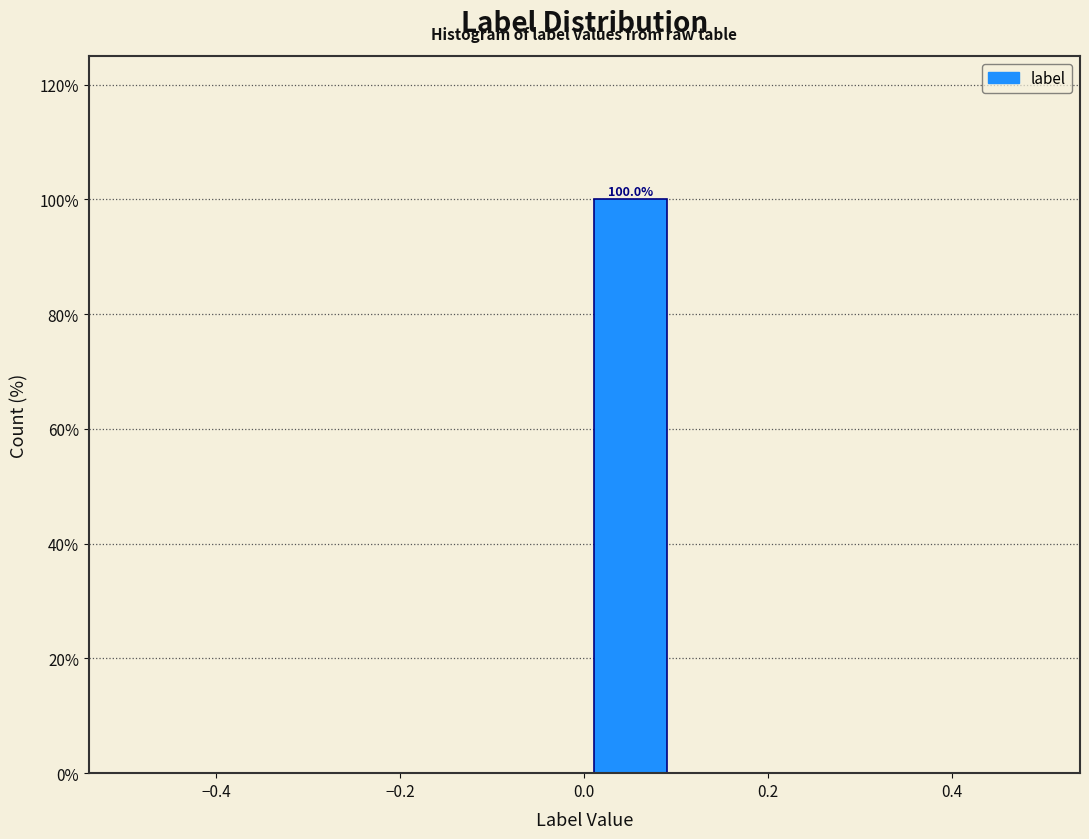

Which range on the x-axis has the tallest bar?

0.0 to 0.1